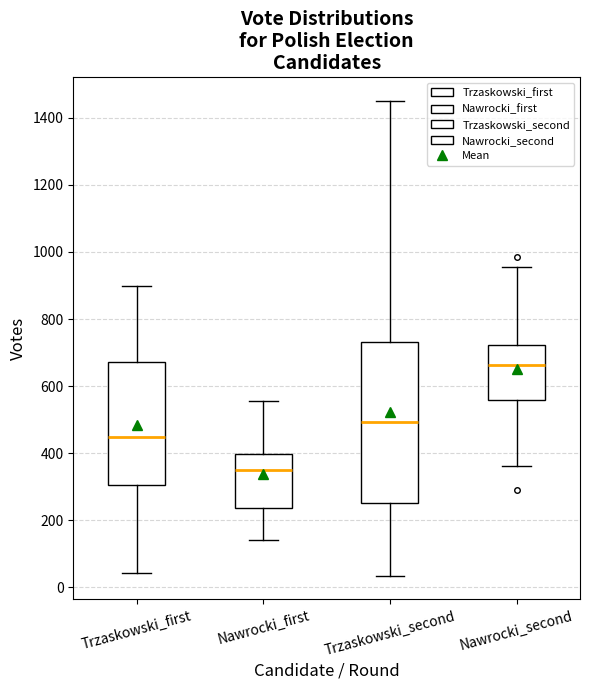

Where does the lower whisker of the box for Trzaskowski_first end on the y-axis? The values are not printed on the chart, so give them approximately, as read against the axis.

40